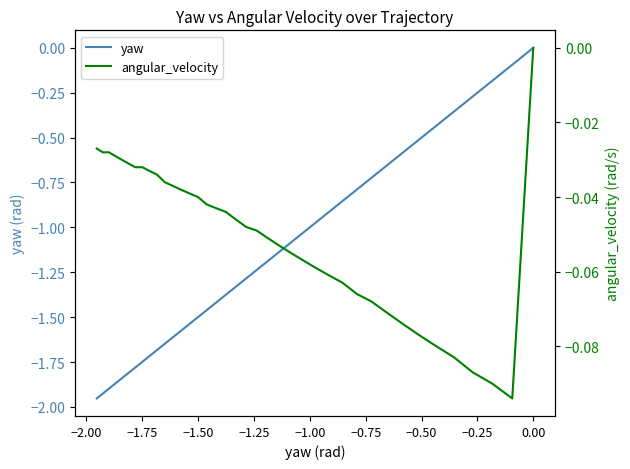

The angular_velocity series shows -0.1 at 31. True or false?

False